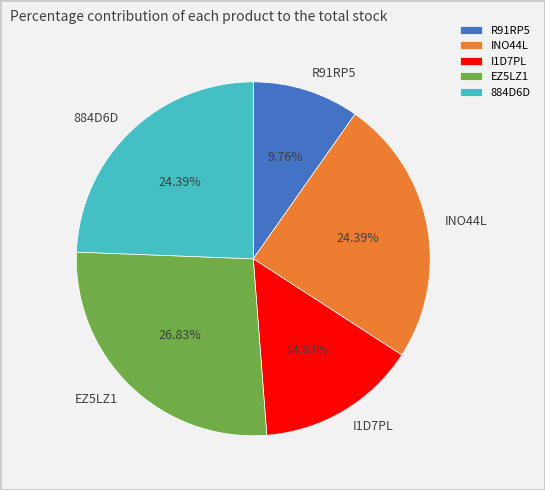

To the nearest percent, what is the average slice percentage?

20%